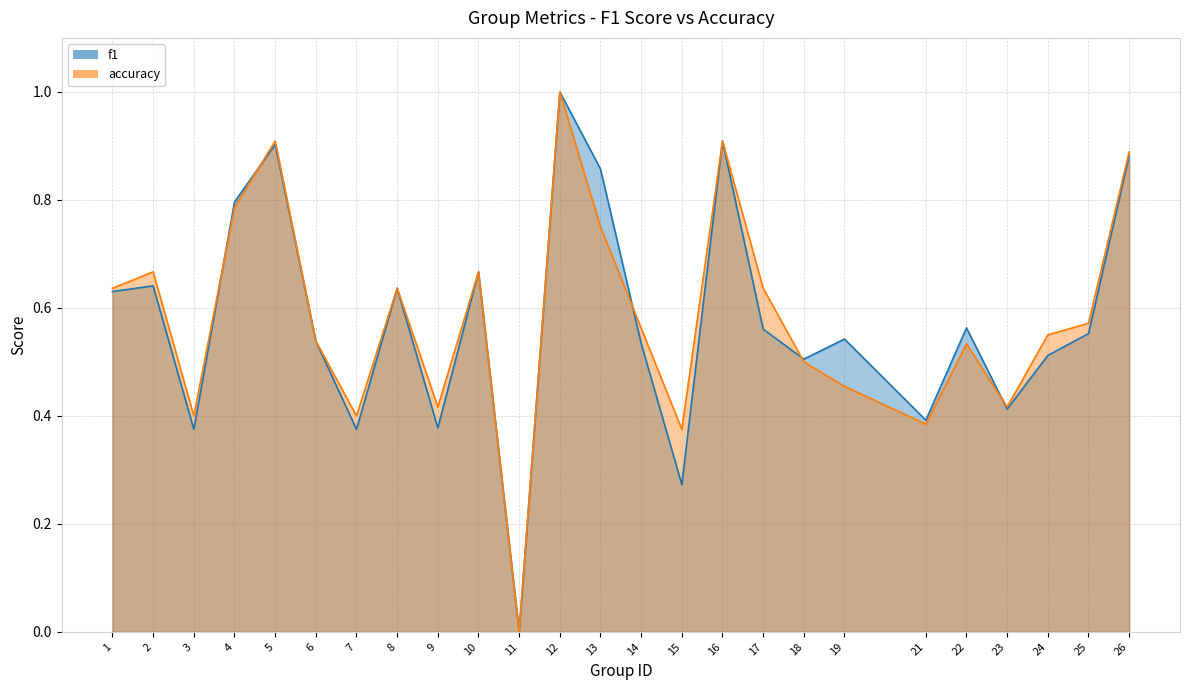

How many data points does each series have?

25